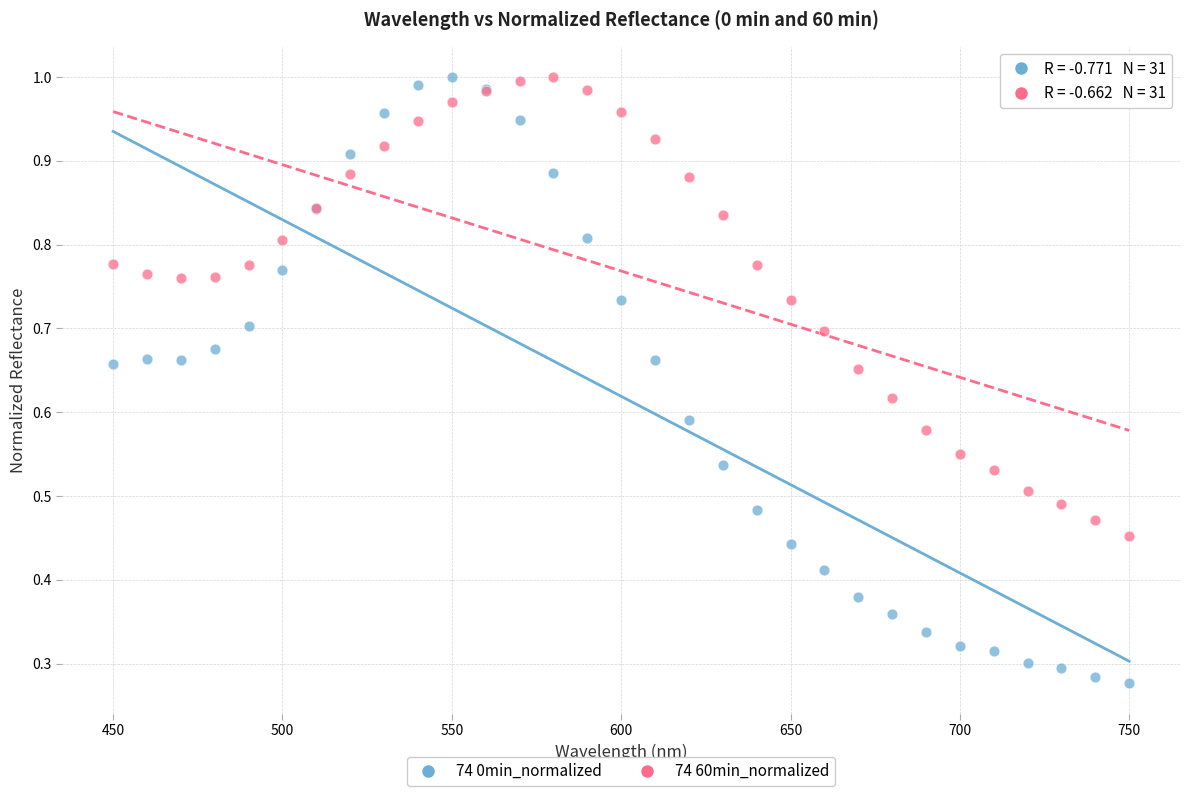

Which series has the widest spread of Y values?

74 0min_normalized